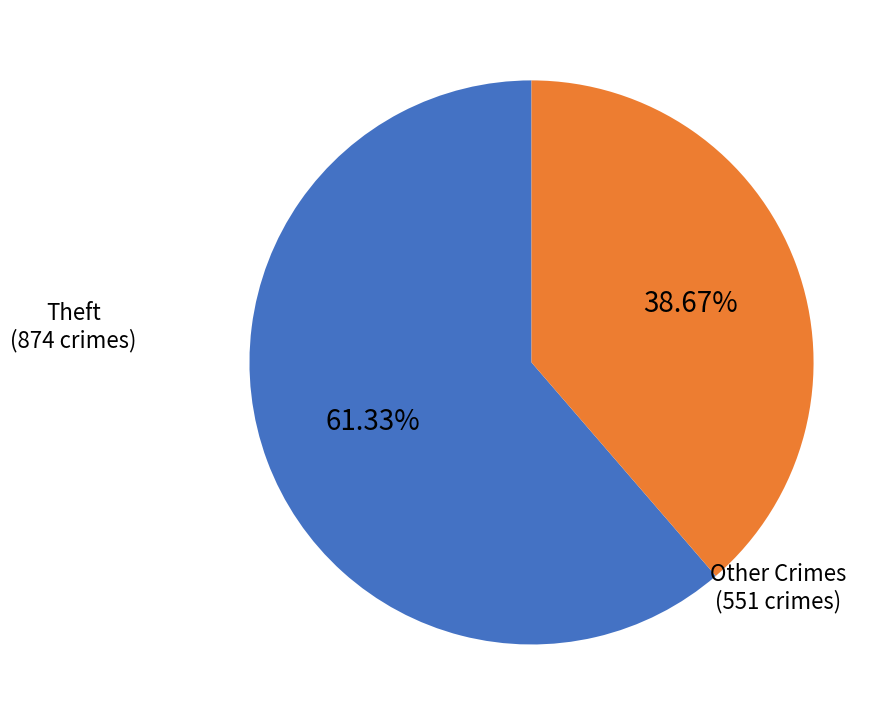

Combined, do Other Crimes and Theft account for over 50%?

Yes